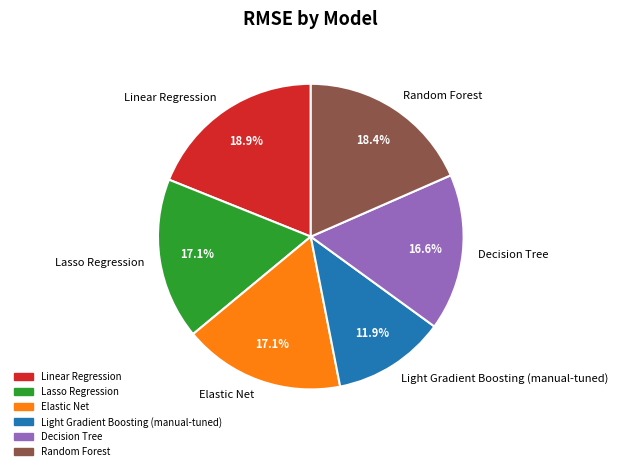

Is there any slice that represents more than half of the pie?

No